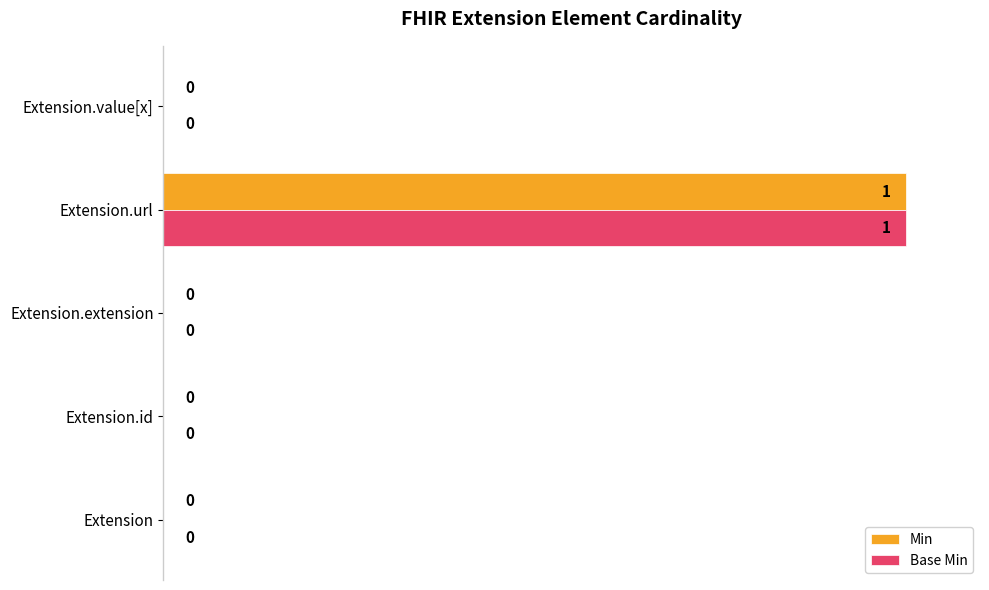

What value does the Min series have at Extension.url, to the nearest 50?

100